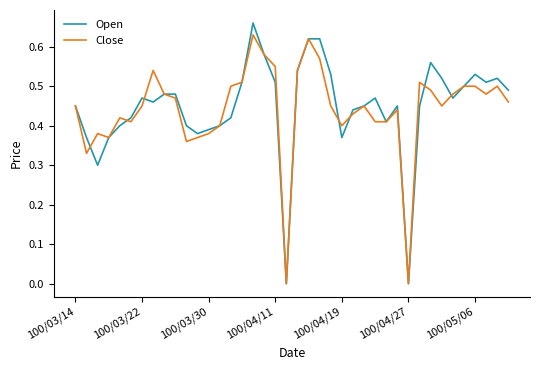

Which series has the widest spread of values?

Open